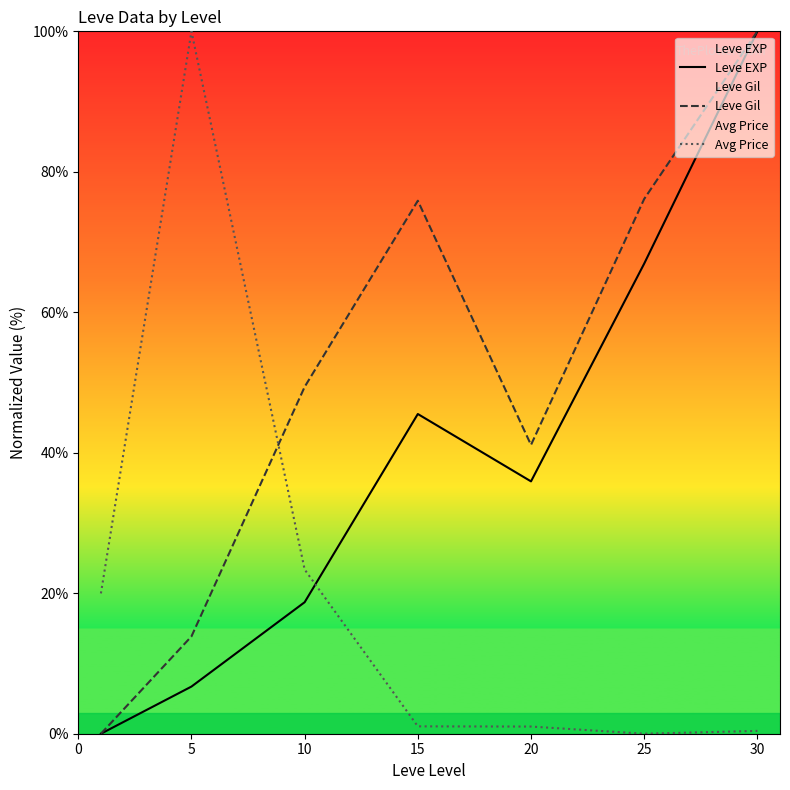

What is the sum of the Leve EXP values at 5 and 30?

106.7